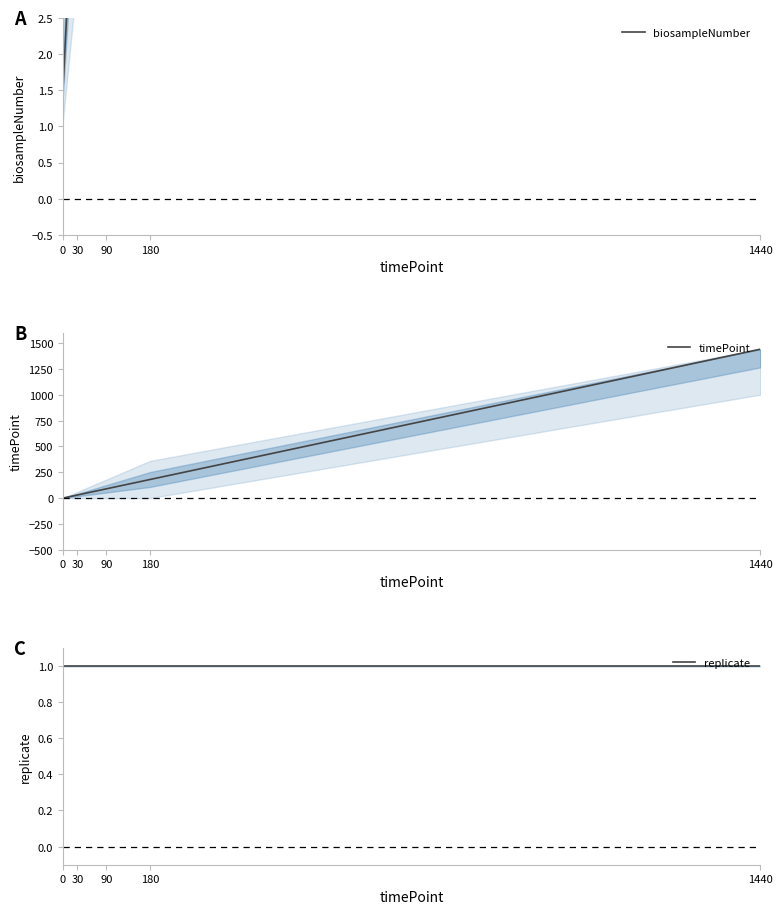

The biosampleNumber series shows 5.5 at 30. True or false?

True